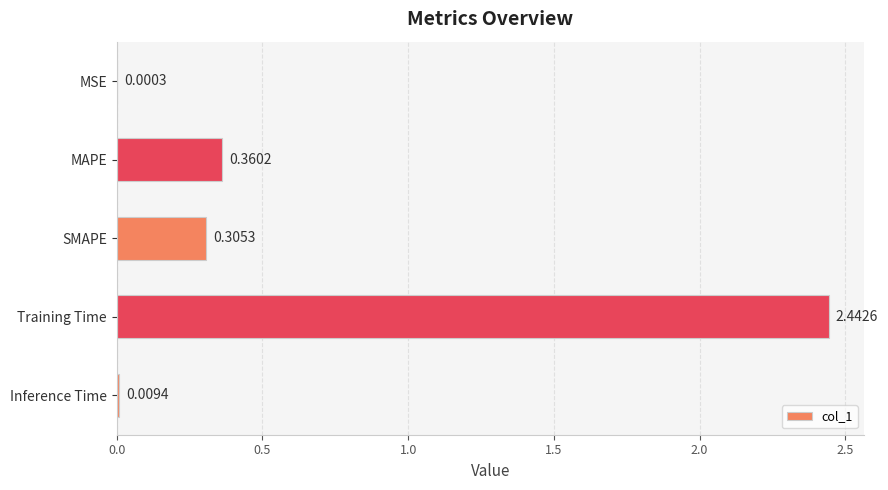

Does the chart contain stacked bars?

No